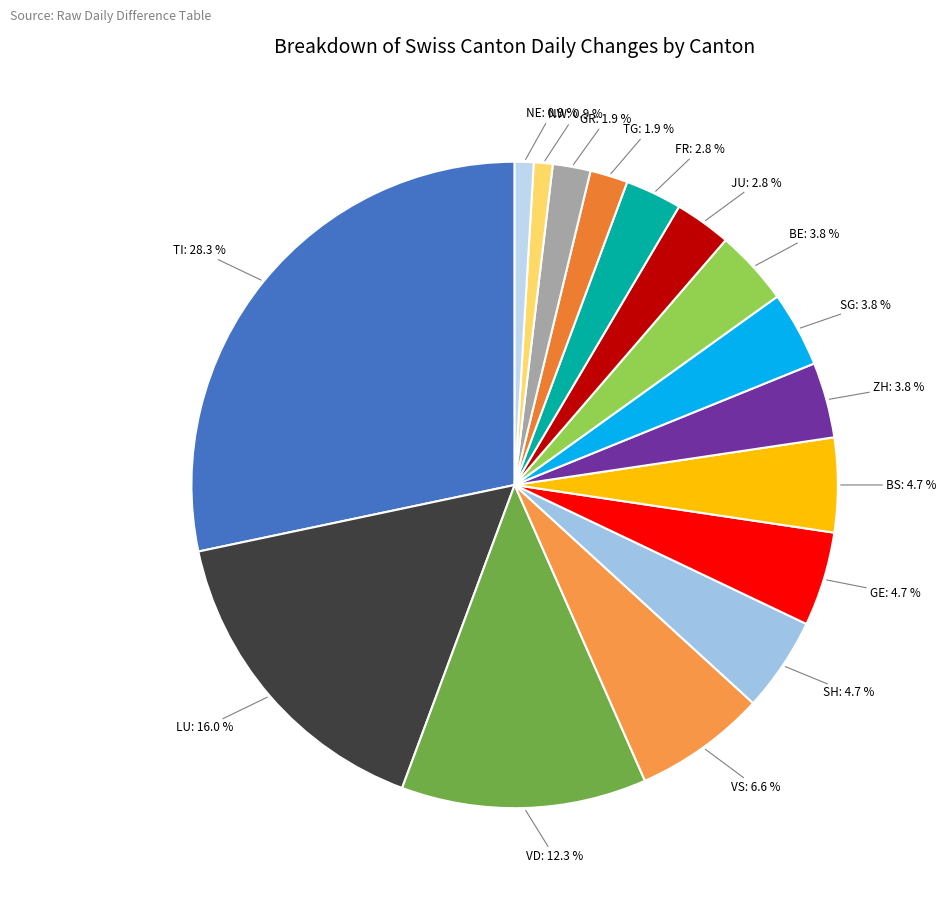

What percentage is the FR slice, to the nearest percent?

3%